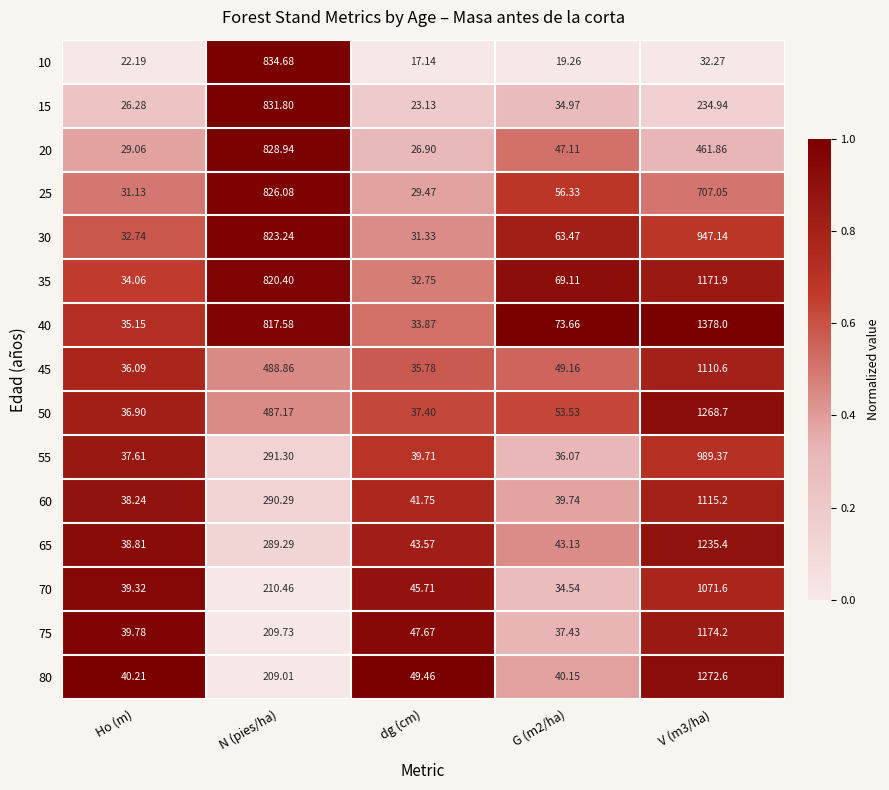

Is the value of 15 at dg (cm) greater than the value of 55 at G (m2/ha)?

No